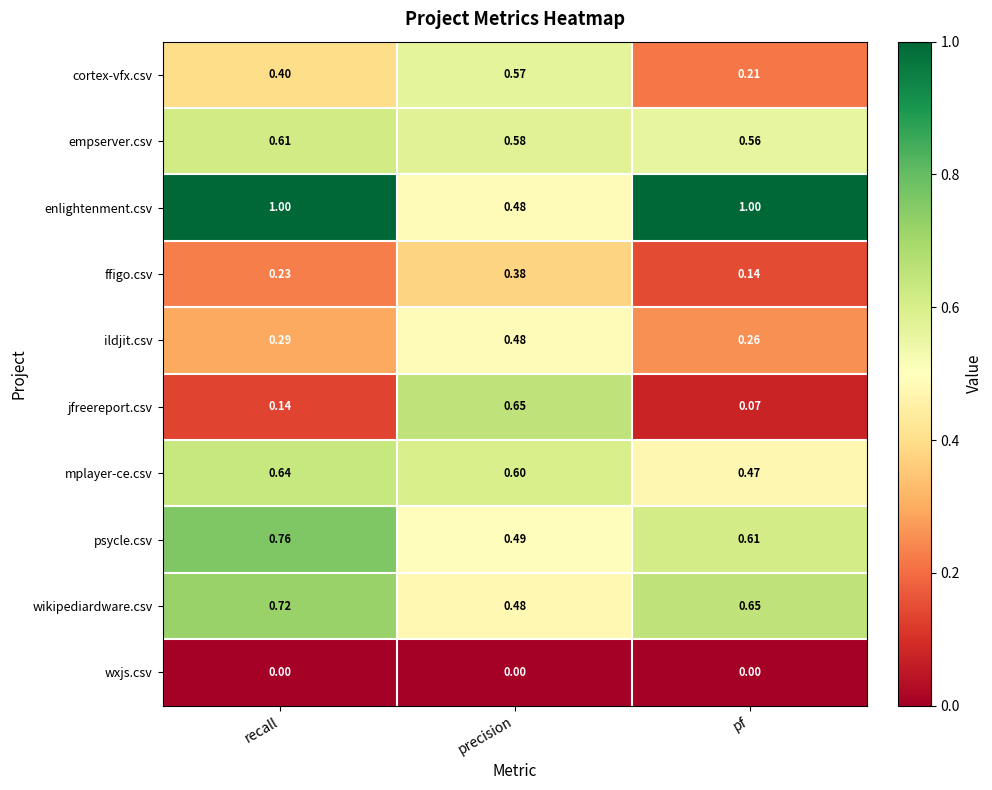

At pf, list the series in order from largest to smallest.

enlightenment.csv, wikipediardware.csv, psycle.csv, empserver.csv, mplayer-ce.csv, ildjit.csv, cortex-vfx.csv, ffigo.csv, jfreereport.csv, wxjs.csv